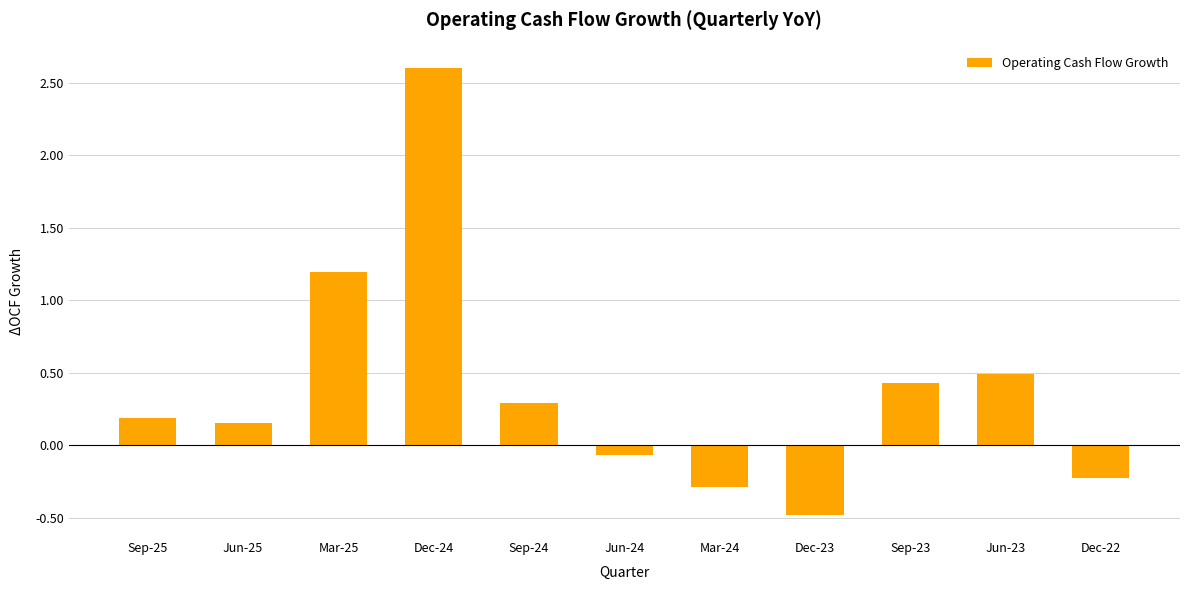

At which label does the data first exceed 0?

Sep-25